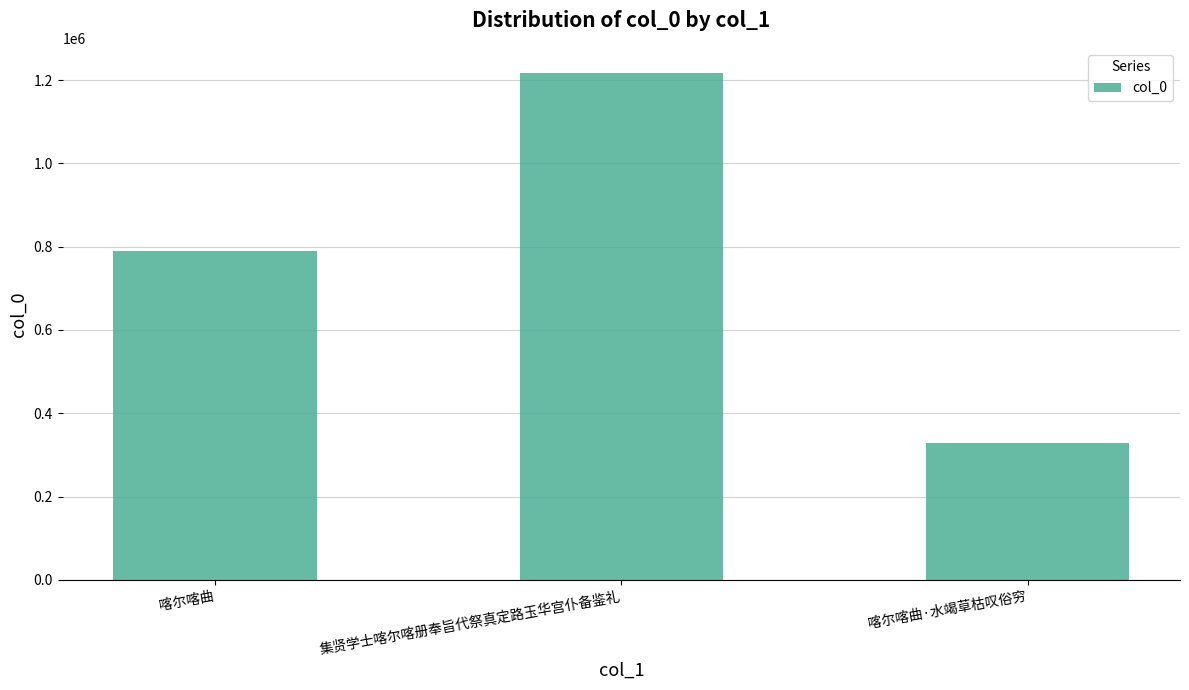

Reading right to left, transcribe all the data shown in this chart.

喀尔喀曲·水竭草枯叹俗穷=328126	集贤学士喀尔喀册奉旨代祭真定路玉华宫仆备鉴礼=1216470	喀尔喀曲=788703